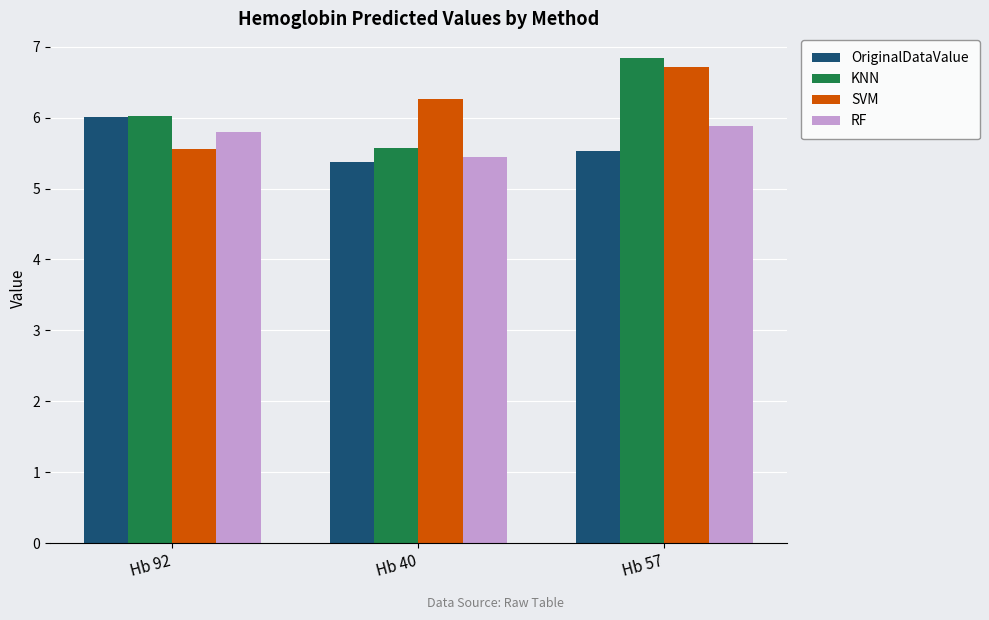

Reading right to left, extract all data points from this chart.

OriginalDataValue: 5.5	5.4	6.0
KNN: 6.8	5.6	6.0
SVM: 6.7	6.3	5.6
RF: 5.9	5.4	5.8